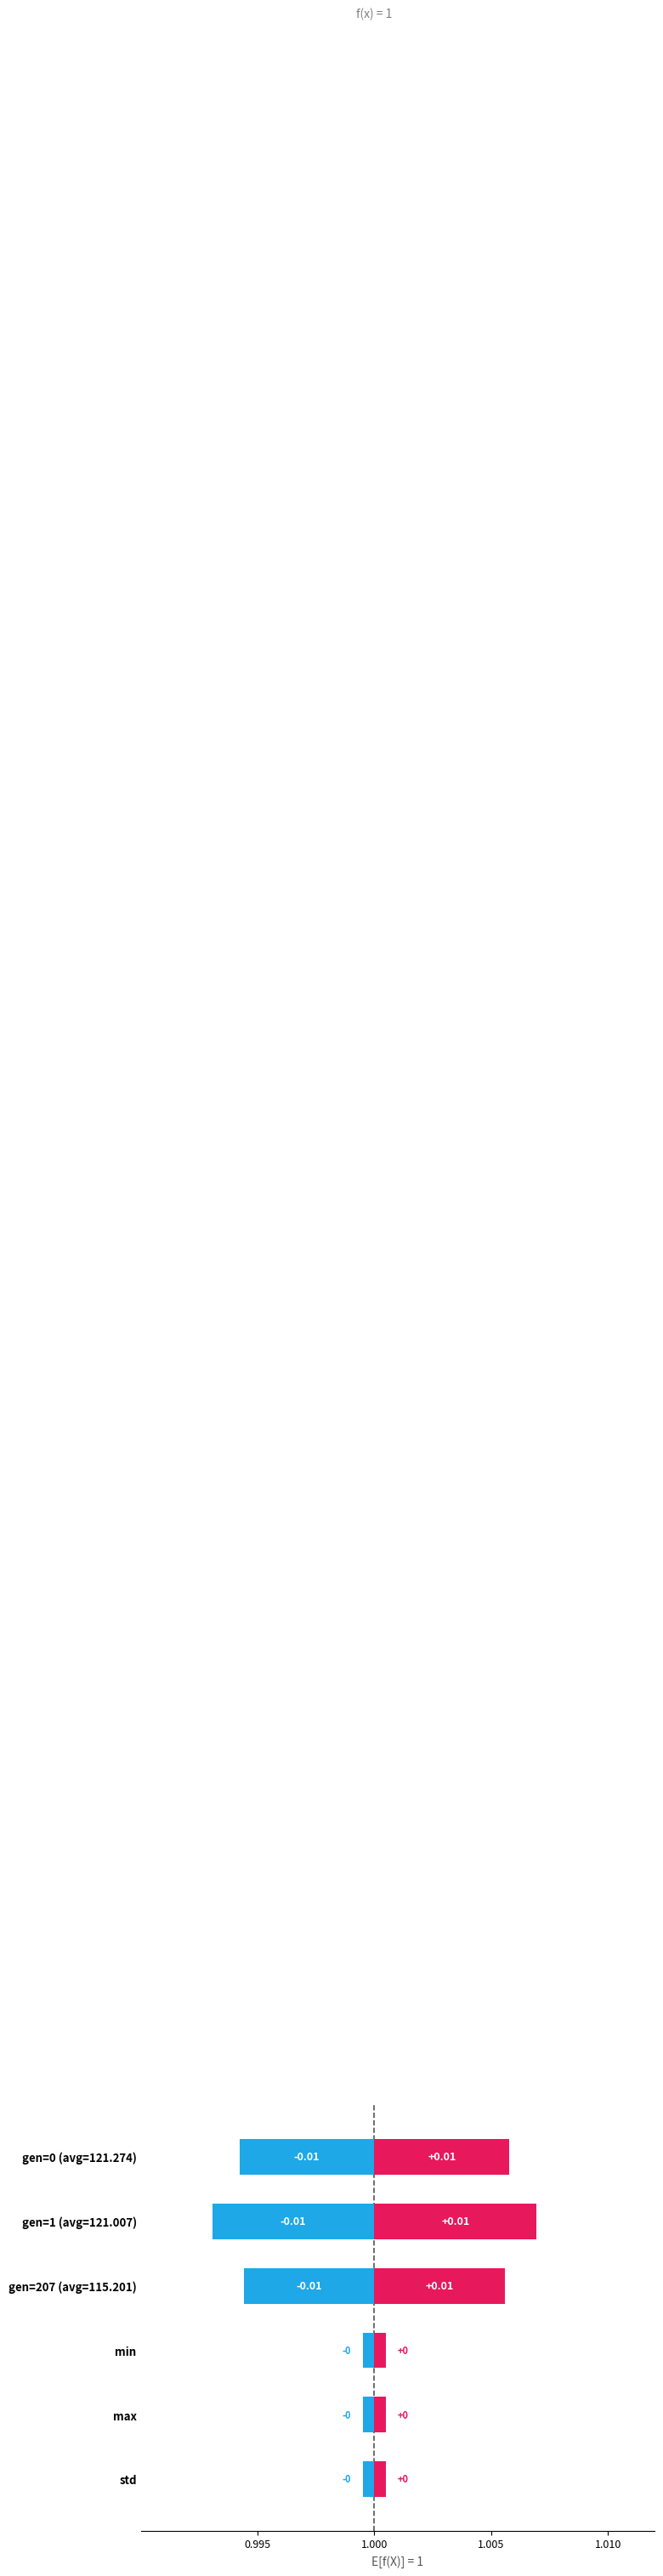

Rank the categories by positive value from highest to lowest.

gen=1 (avg=121.007), gen=0 (avg=121.274), gen=207 (avg=115.201), min, max, std